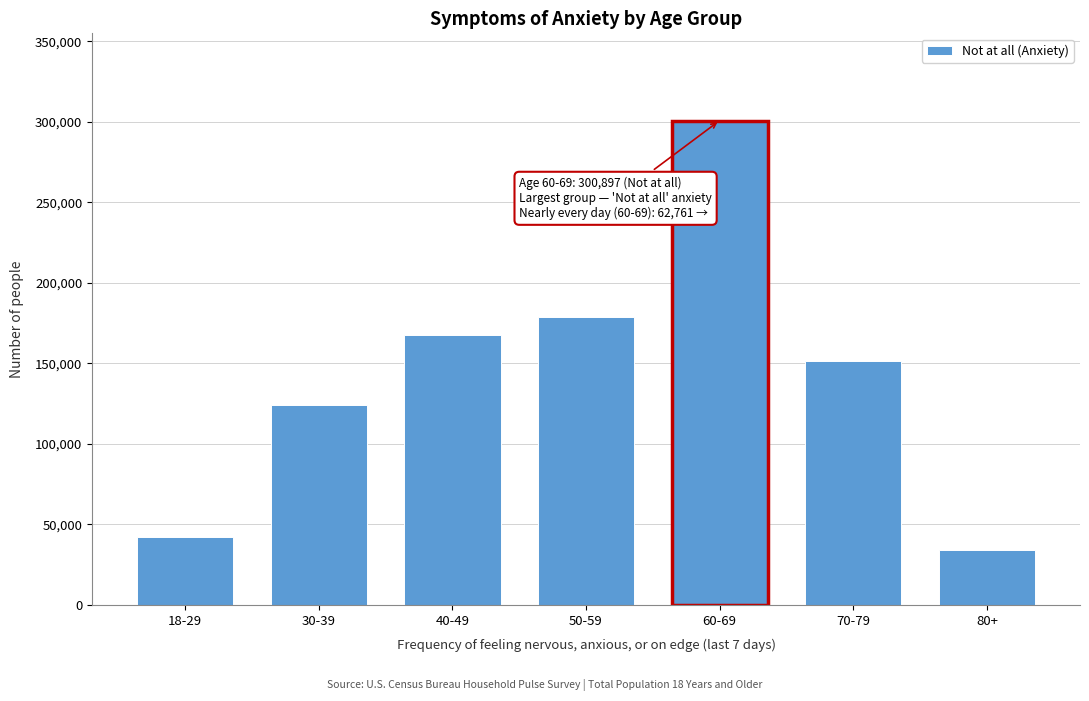

Reading left to right, list all the values displayed in this chart.

18-29=42168	30-39=123914	40-49=167420	50-59=178709	60-69=300897	70-79=151217	80+=33872